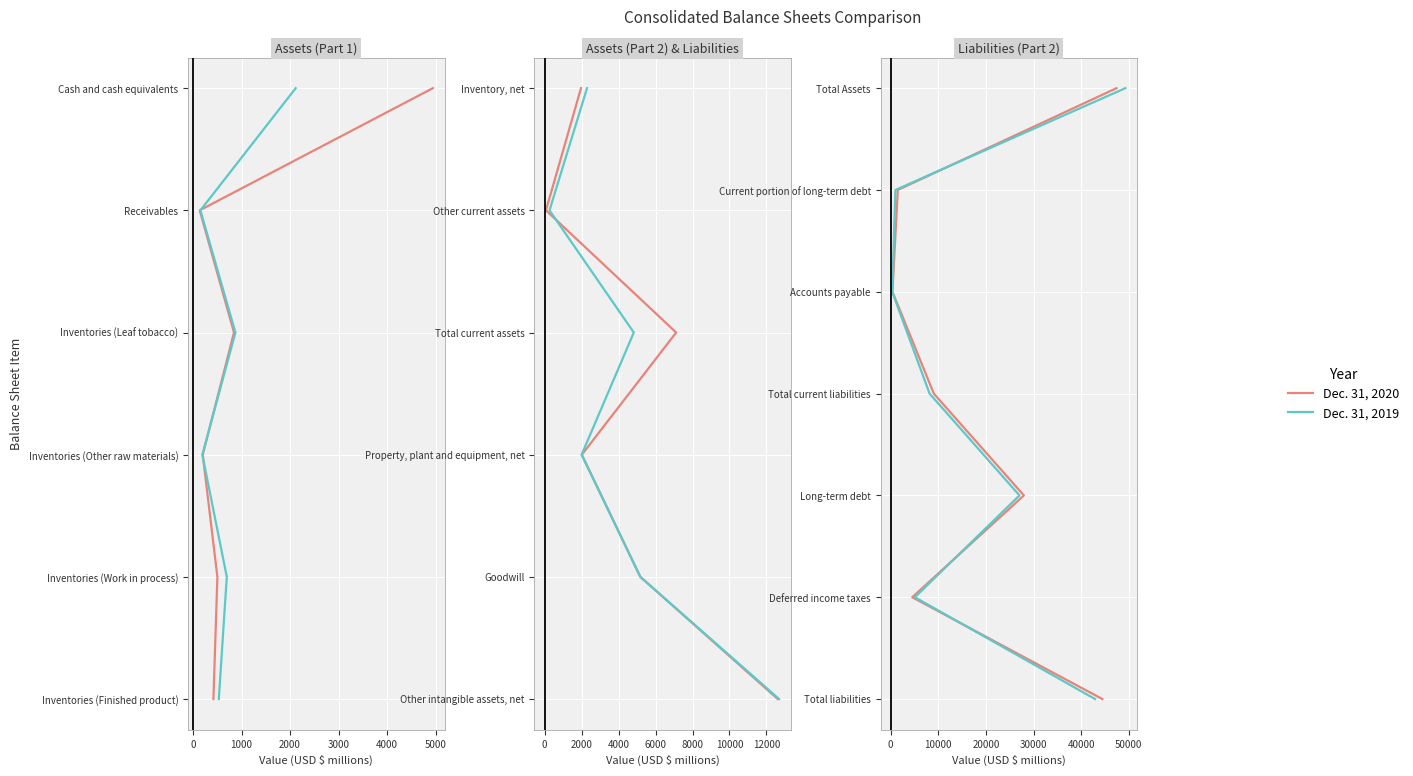

What are all the series names shown in the legend?

Dec. 31, 2020, Dec. 31, 2019